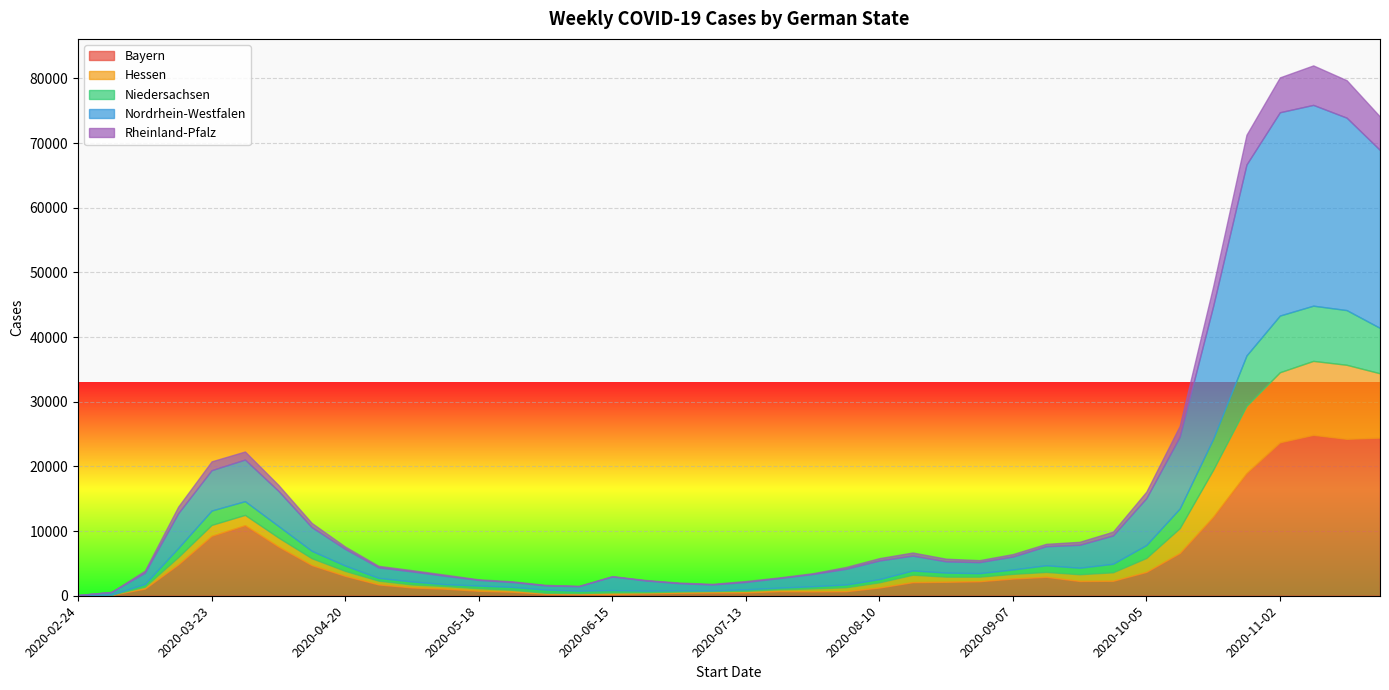

Reading left to right, what are all the values shown in this chart?

Bayern: 9	132	1107	4849	9260	10907	7610	4736	3075	1750	1287	1091	772	624	314	269	268	364	460	502	523	715	682	704	1271	2104	2157	2248	2660	2928	2286	2315	3690	6606	12201	18962	23729	24885	24264	24452
Hessen: 5	21	297	1127	1693	1598	1394	1063	764	577	453	407	381	293	143	149	238	174	187	220	239	292	444	599	796	1144	793	699	720	748	1034	1308	2154	3846	7270	10397	10838	11438	11455	9948
Niedersachsen: 1	37	415	1406	2223	2124	1791	1149	830	435	467	290	417	451	504	363	367	244	180	91	235	246	340	433	502	664	630	549	679	1038	1012	1324	2003	3038	4776	7799	8767	8538	8459	7015
Nordrhein-Westfalen: 95	388	1742	5378	6245	6437	5431	3661	2579	1625	1559	1296	873	761	639	692	2096	1581	1117	929	1140	1475	1894	2425	2881	2292	1736	1701	2002	2946	3548	4370	7241	11106	20522	29535	31442	31053	29761	27519
Rheinland-Pfalz: 2	13	320	1023	1363	1245	922	650	358	239	194	171	97	109	84	54	73	75	95	99	142	105	121	286	362	482	412	308	382	368	460	591	1013	1680	3037	4599	5393	6106	5791	5169